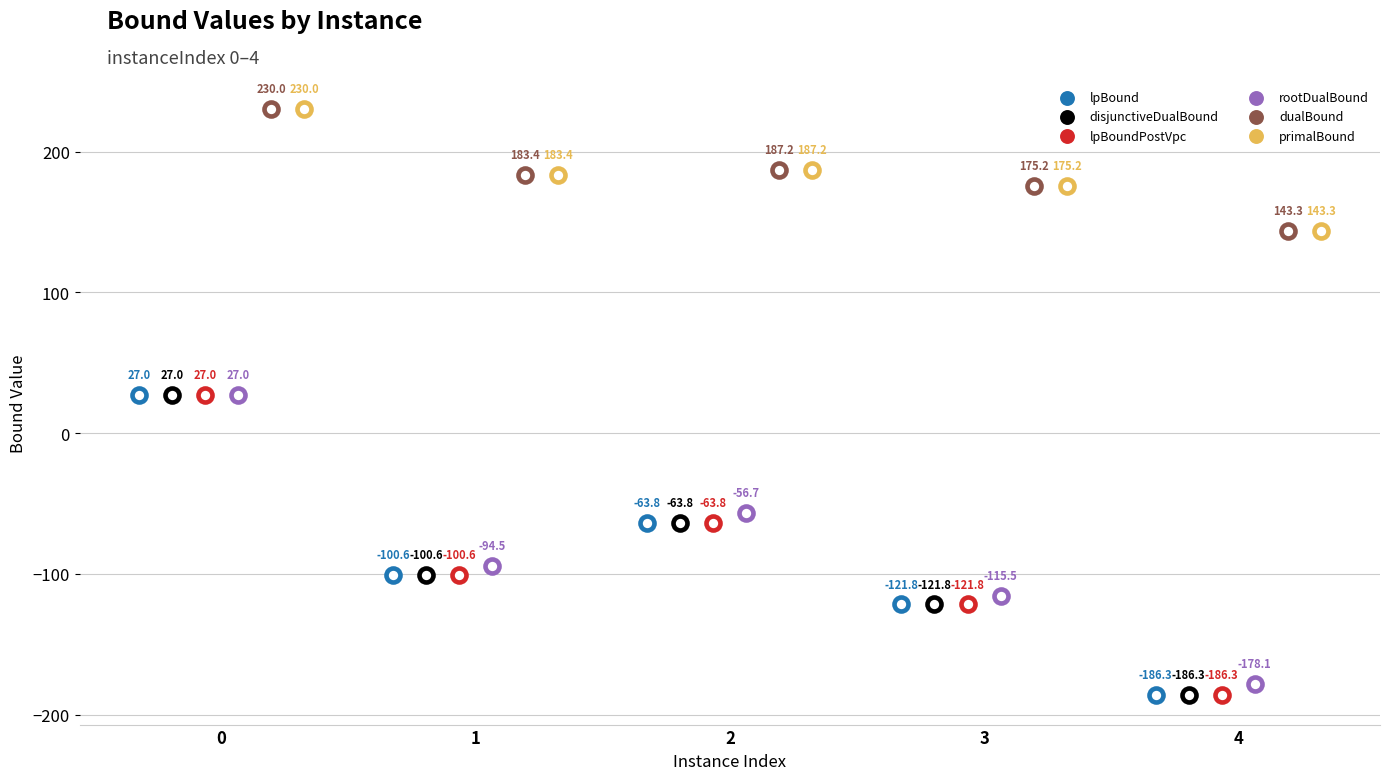

Is the value of rootDualBound at 3 greater than the value of lpBoundPostVpc at 1?

No